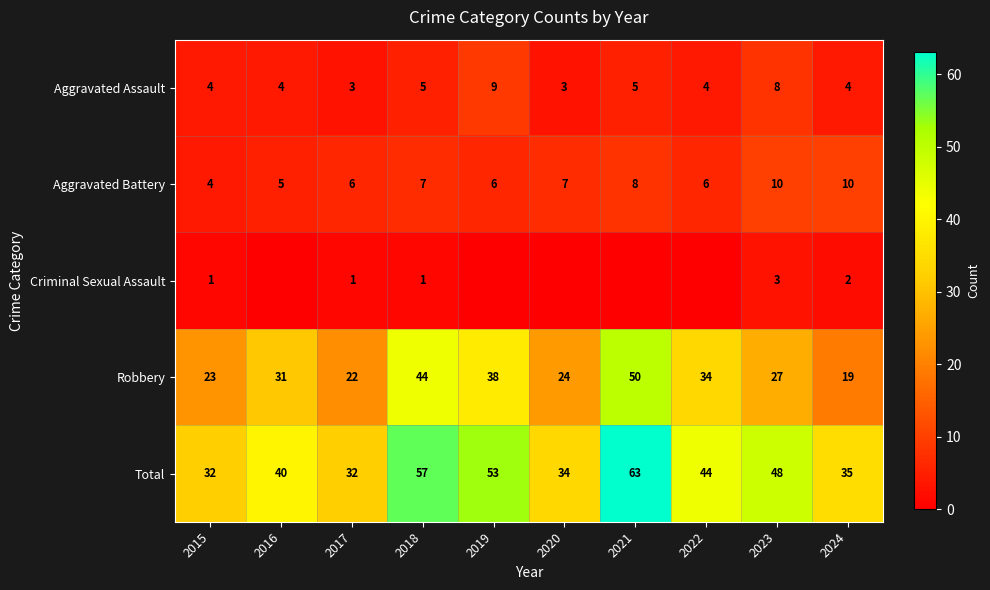

What is the sum of all Total values?

438